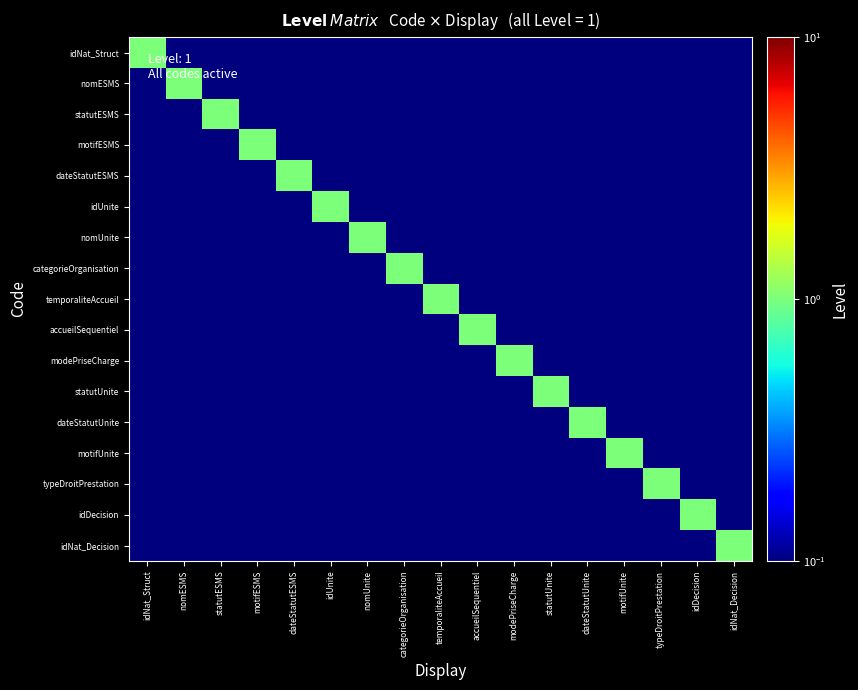

At nomESMS, list the series in order from largest to smallest.

nomESMS, idNat_Struct, statutESMS, motifESMS, dateStatutESMS, idUnite, nomUnite, categorieOrganisation, temporaliteAccueil, accueilSequentiel, modePriseCharge, statutUnite, dateStatutUnite, motifUnite, typeDroitPrestation, idDecision, idNat_Decision